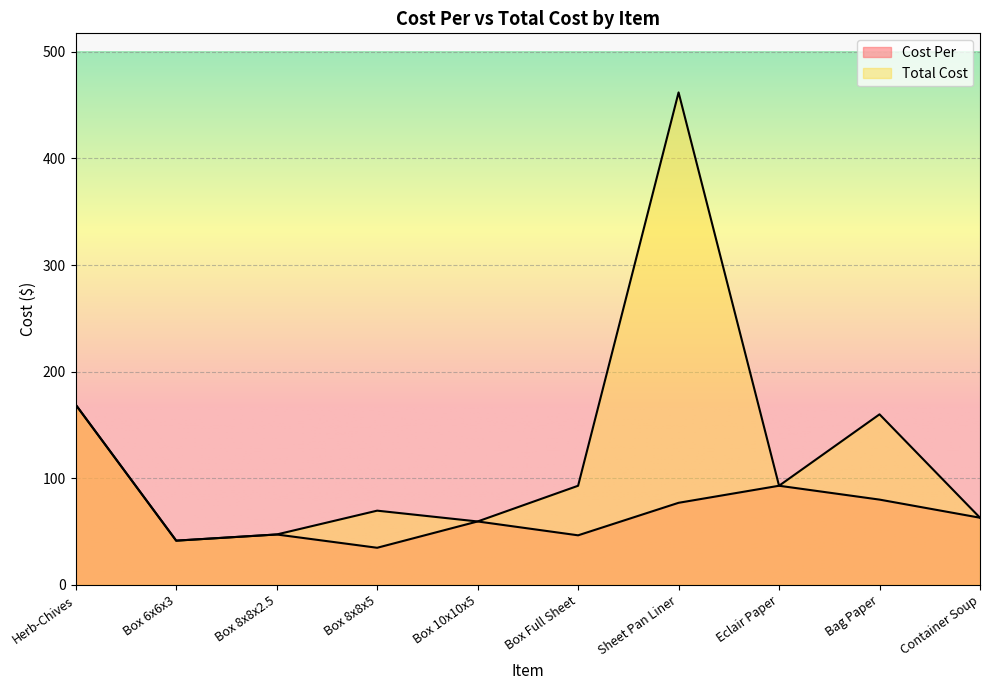

Rank the series at Box 10x10x5 from highest to lowest value.

Cost Per, Total Cost